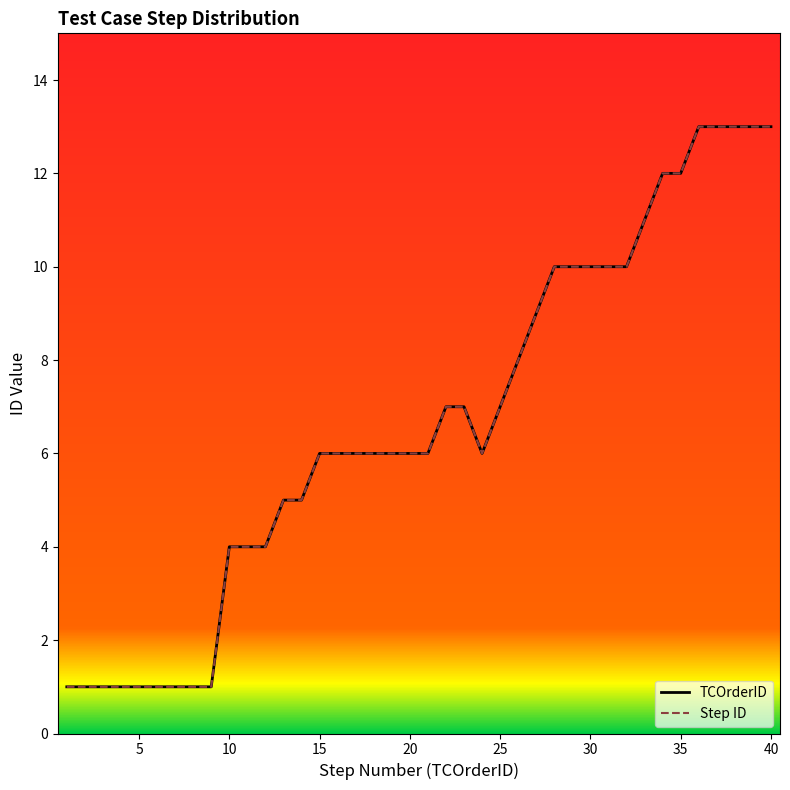

At which label is TCOrderID closest to 7?

22